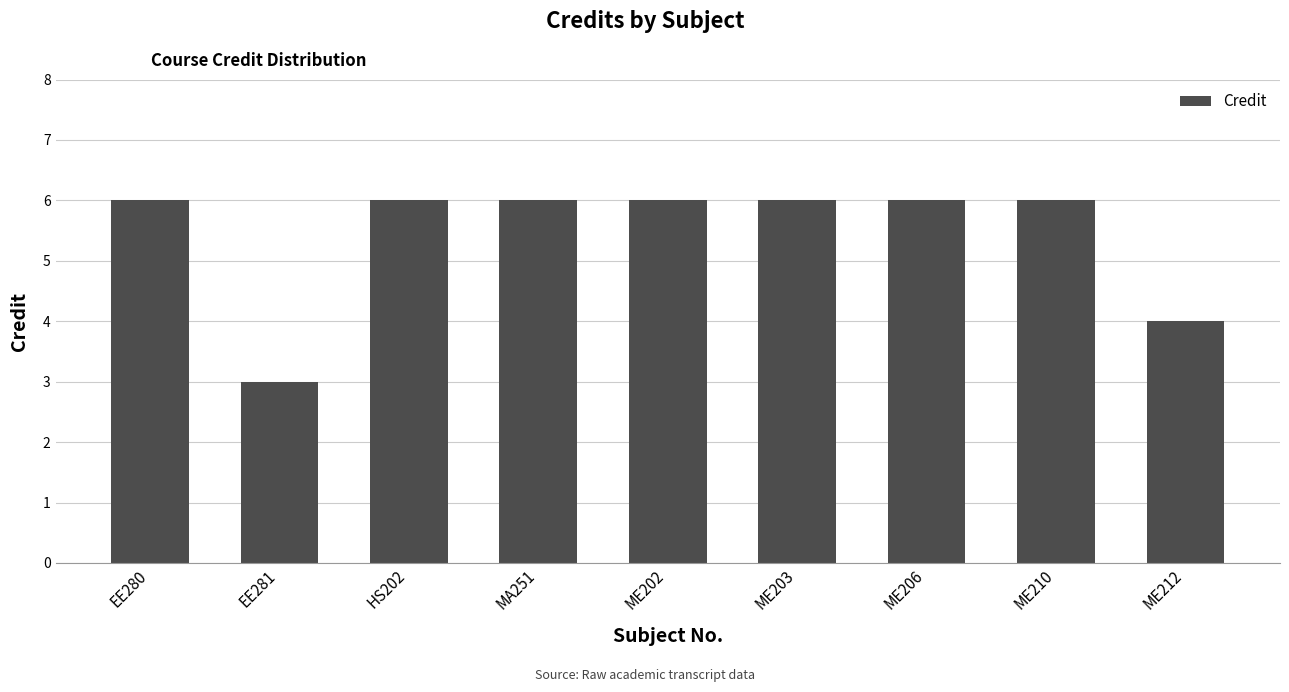

The value at ME212 is 4. True or false?

True